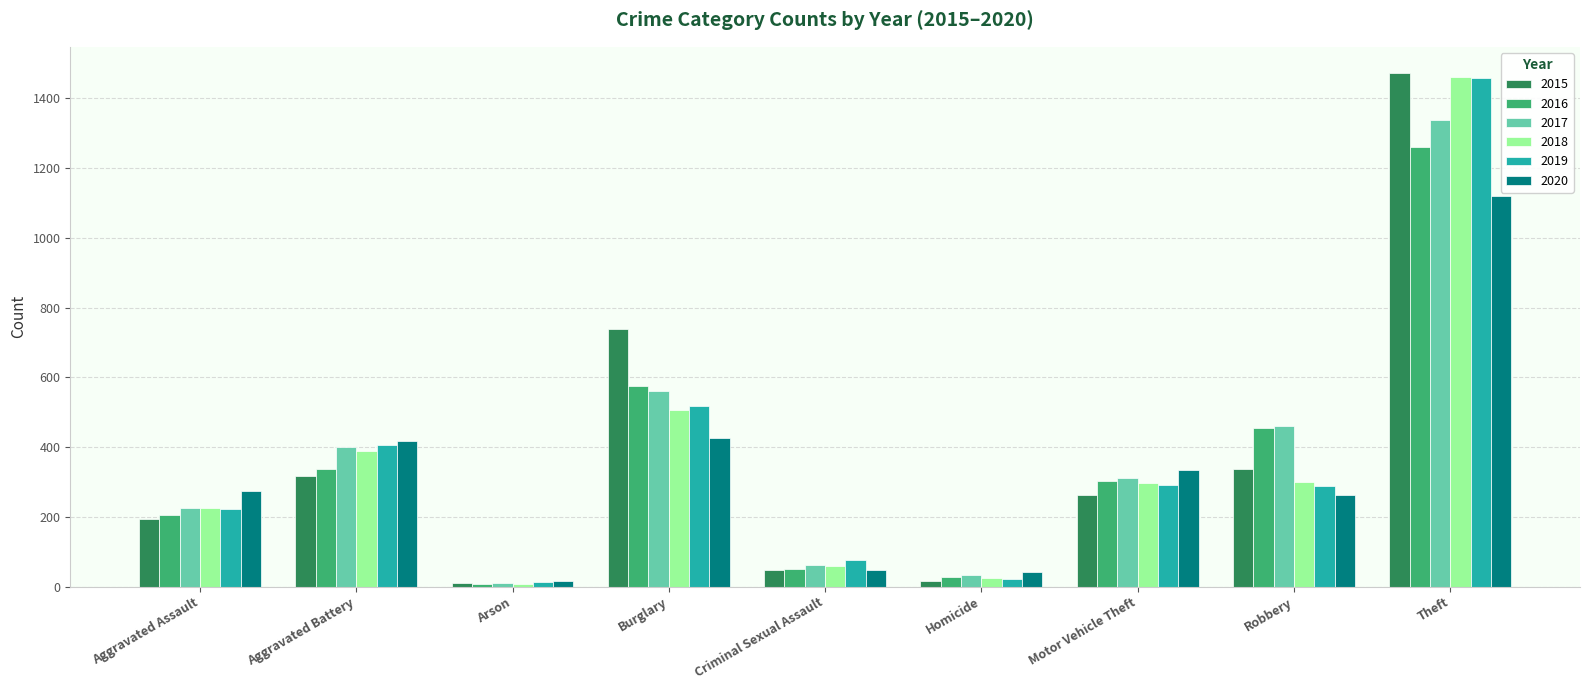

What is the label of the 8th bar from the left?

Robbery